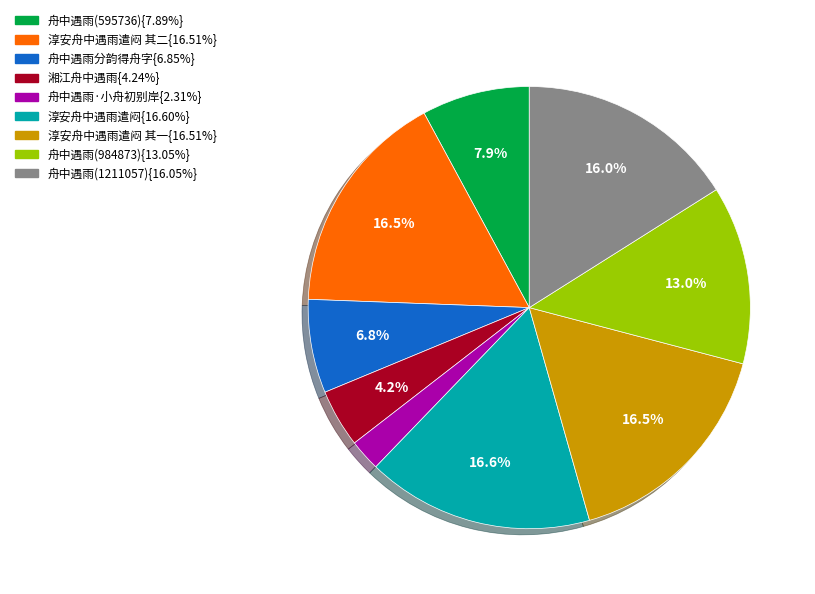

Is there a majority slice in this chart?

No